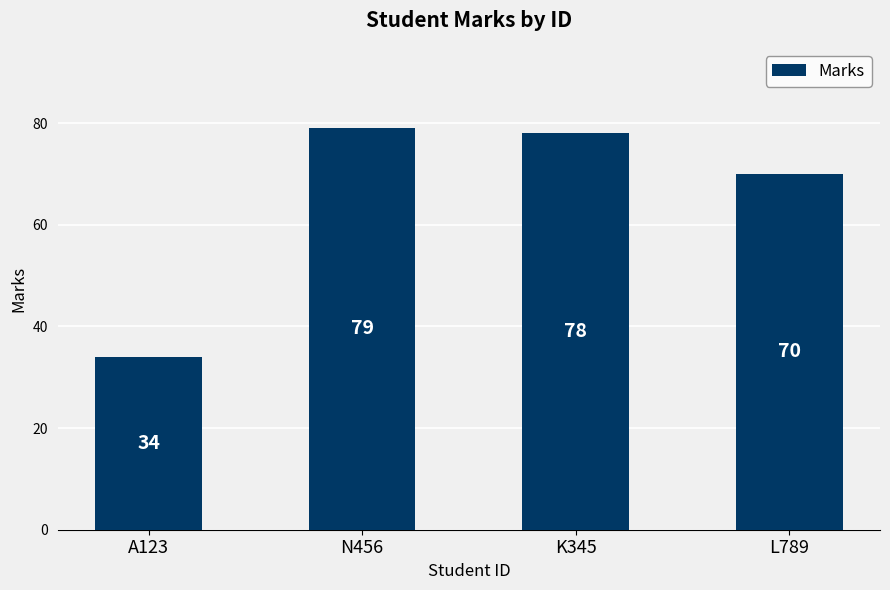

Rank the categories by value from highest to lowest.

N456, K345, L789, A123